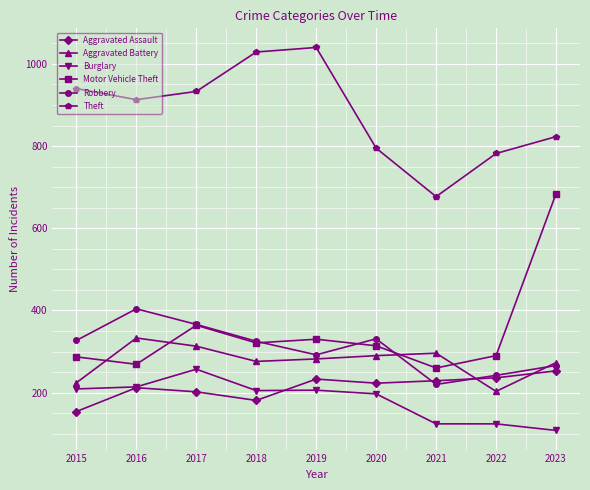

Which series has the widest spread of values?

Motor Vehicle Theft